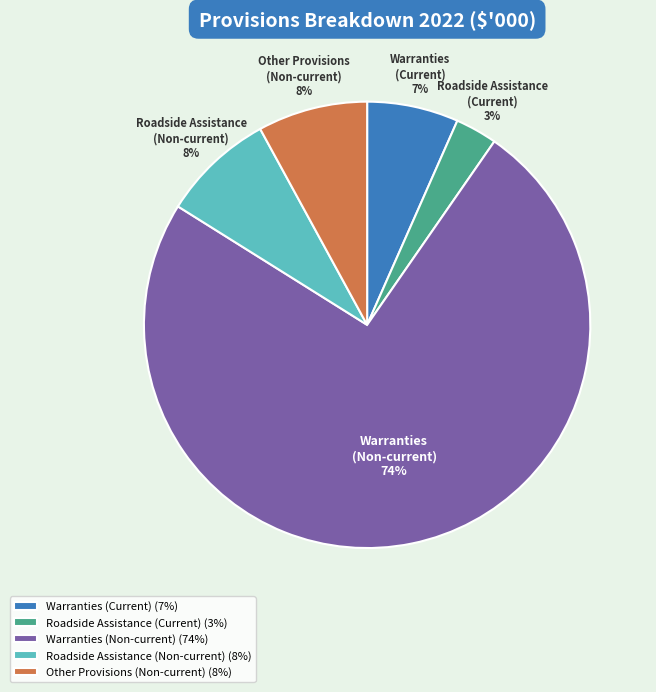

Does Warranties (Non-current) represent more than half of the total?

Yes